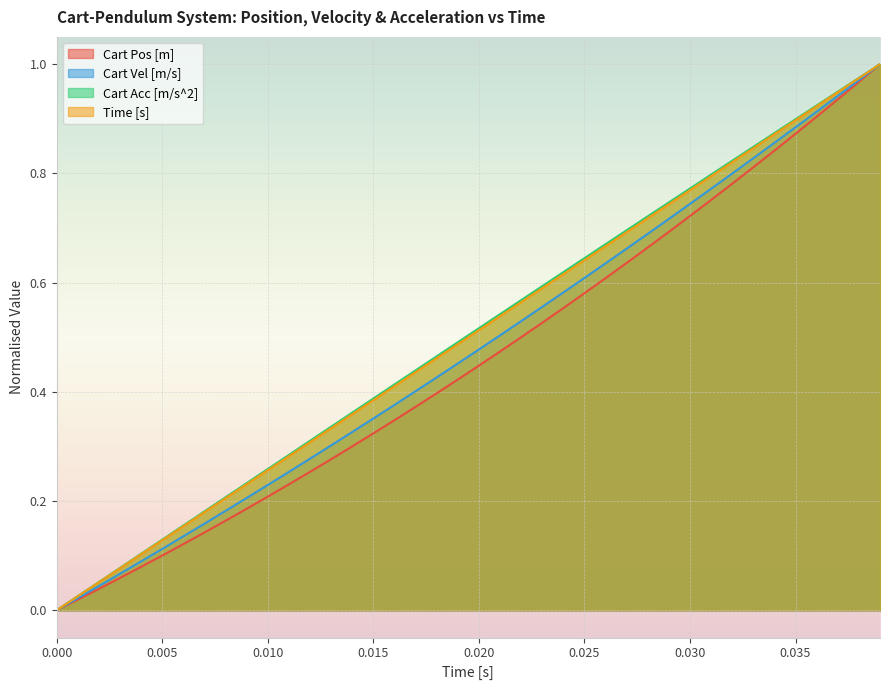

What is the value of the Cart Pos [m] point at the 20th from the left?

0.4